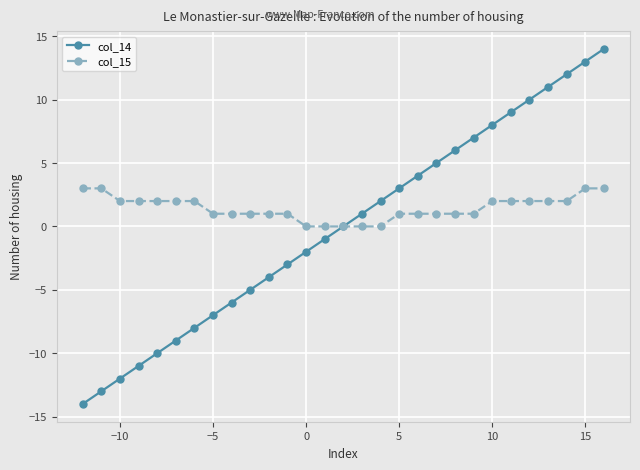

Which series has the largest total across all categories?

col_15